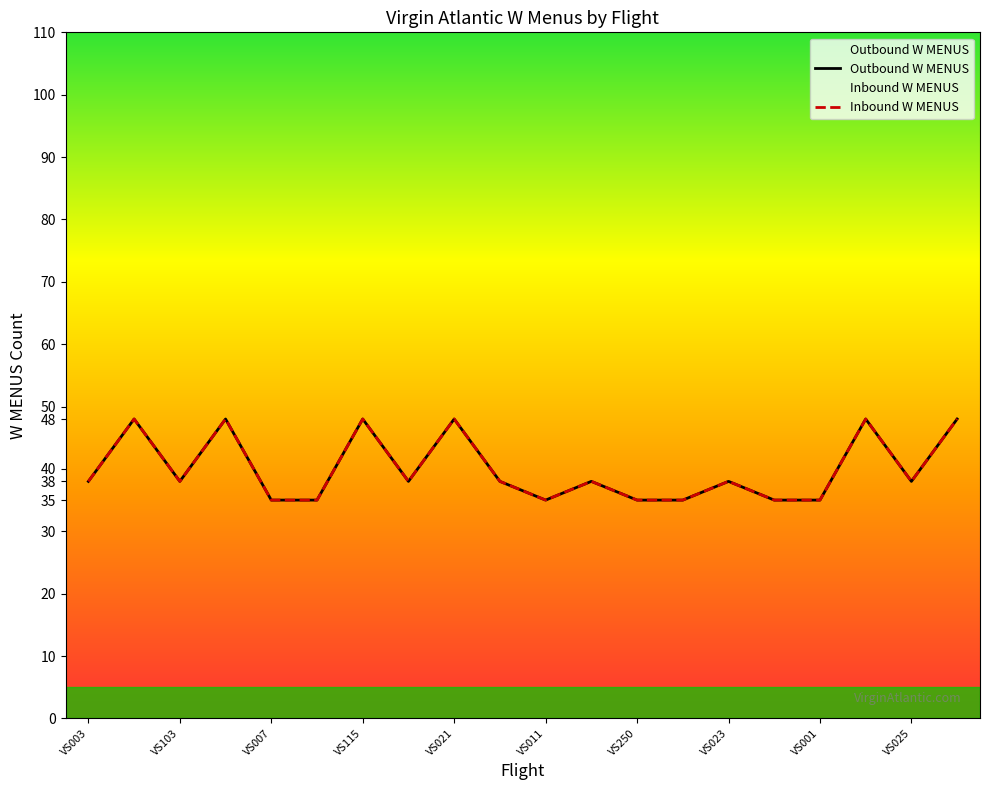

Which series changed the most between VS039 and VS107?

Outbound W MENUS